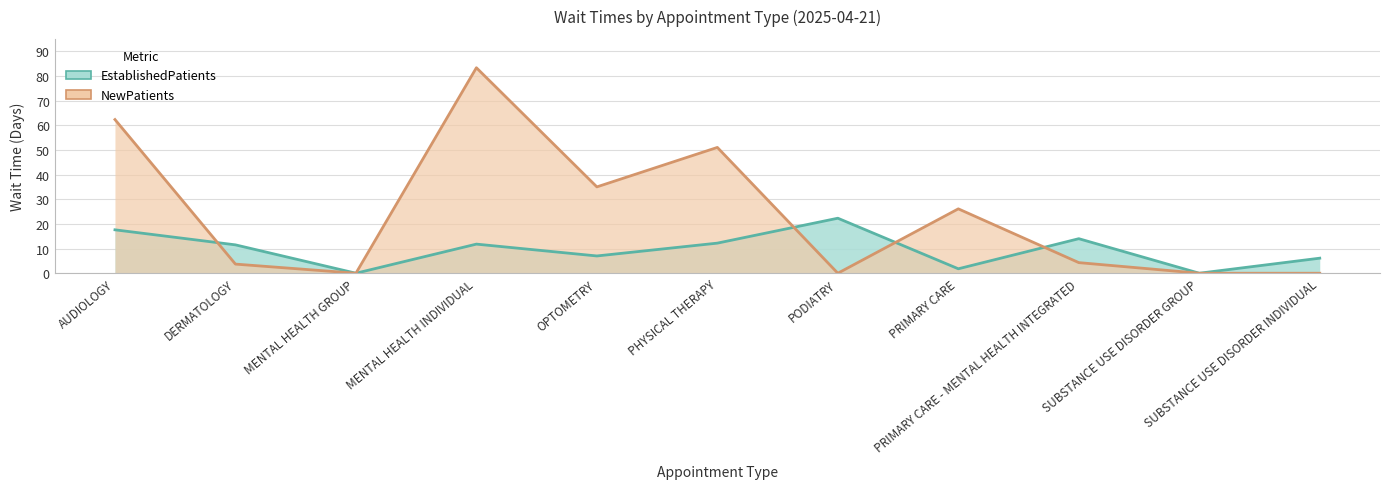

What position from the left is SUBSTANCE USE DISORDER GROUP?

10